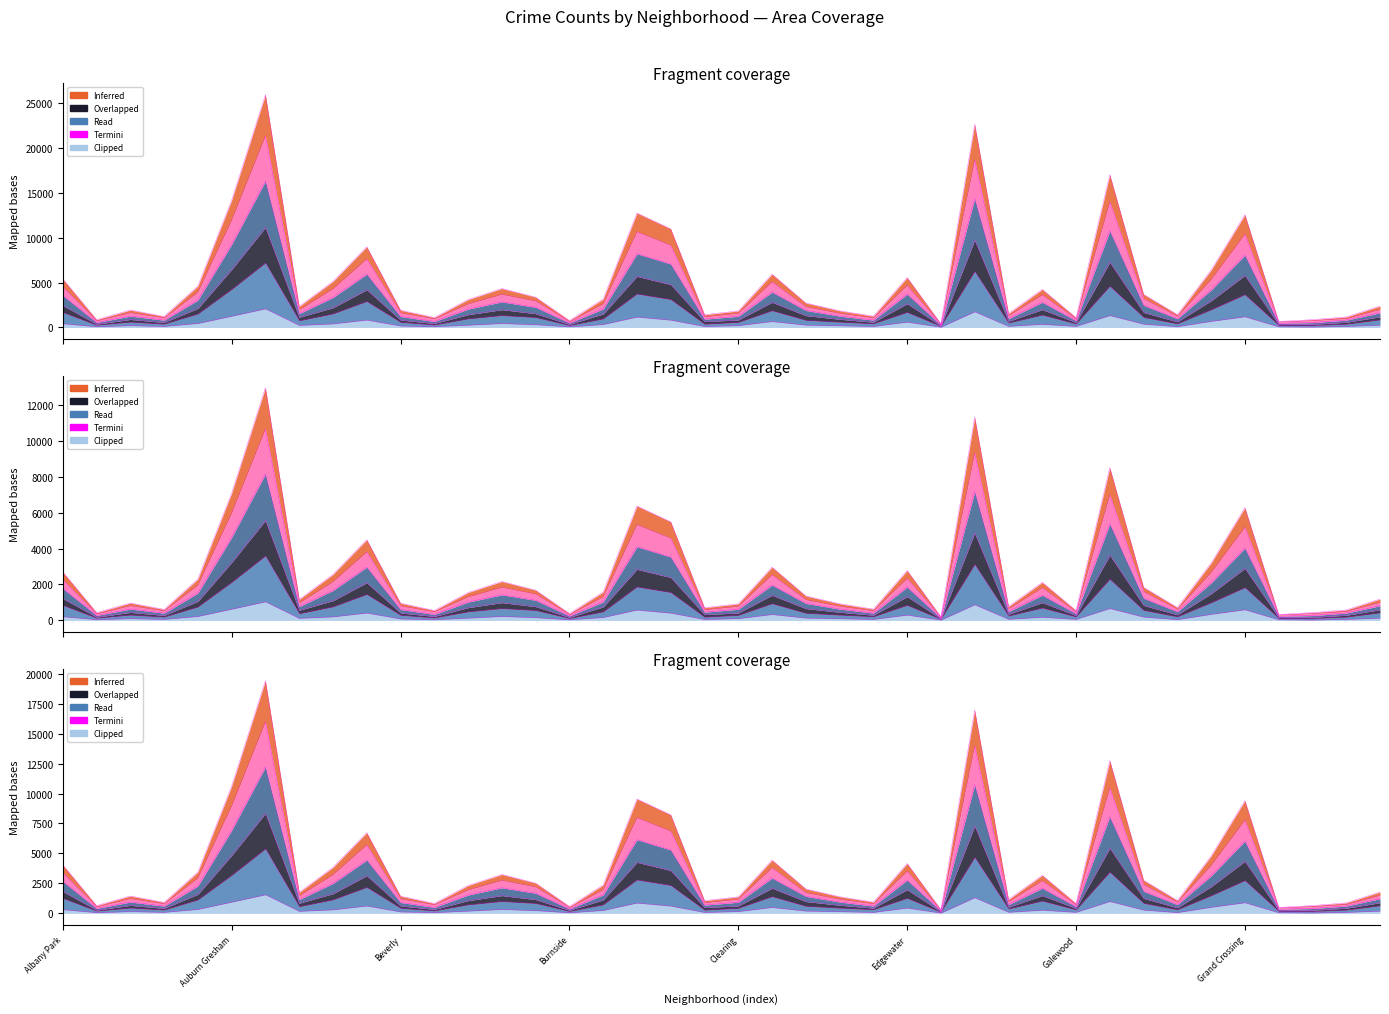

Between Grand Crossing and Hegewisch, which series saw the biggest shift?

2019